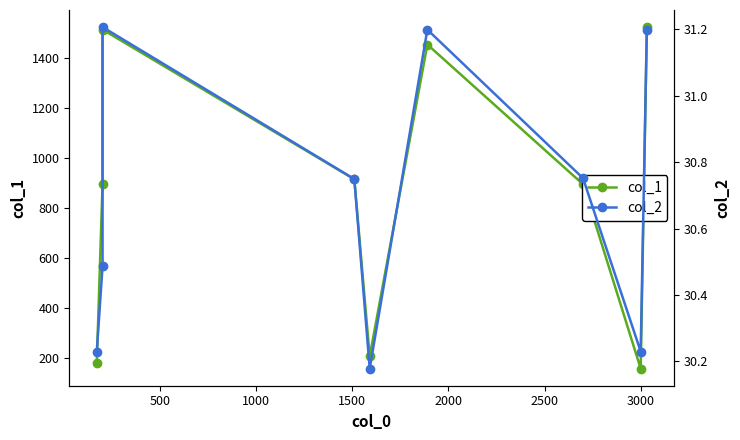

Which series has the largest range (max minus min)?

col_1